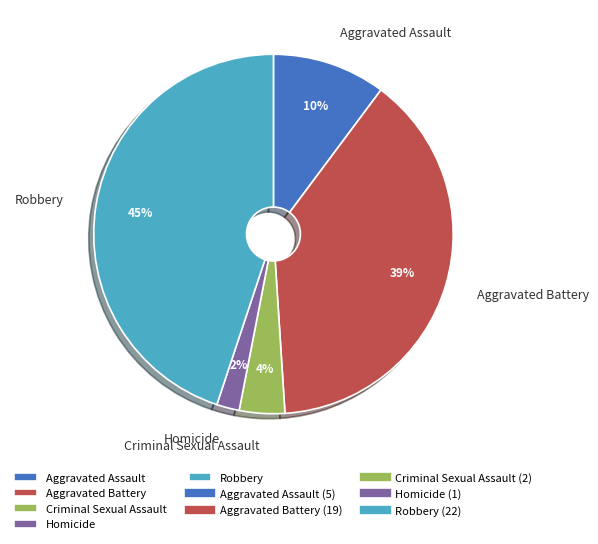

How many slices are in this pie chart?

5